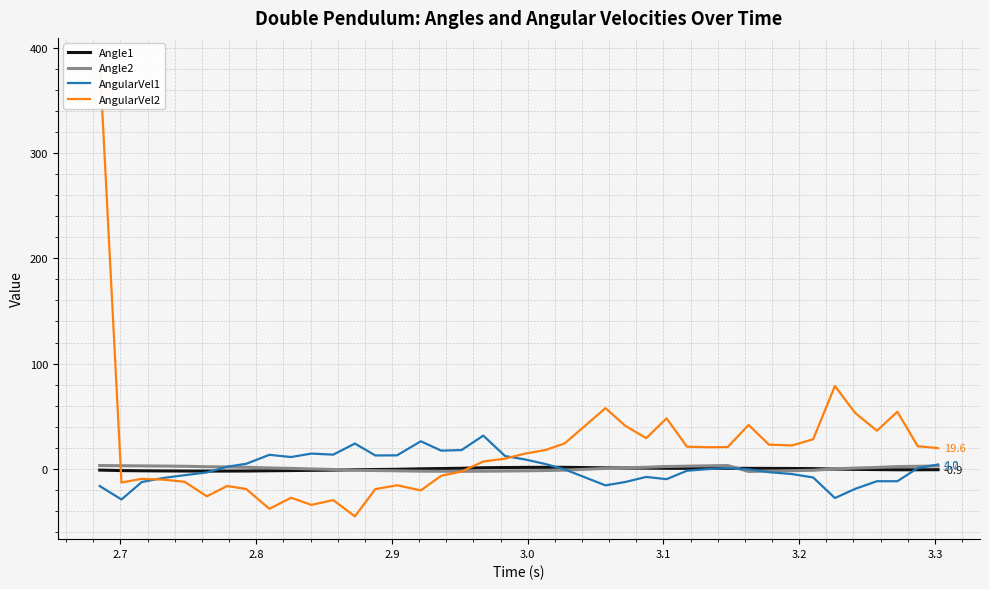

What is the maximum value for AngularVel1?

31.5